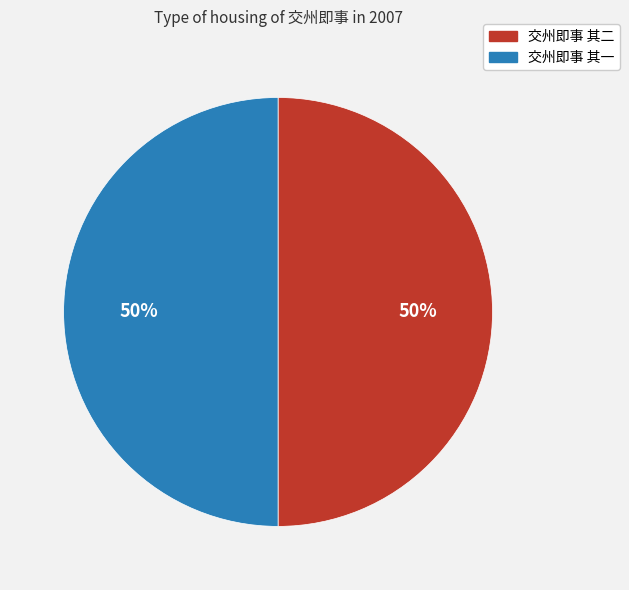

Combined, do 交州即事 其一 and 交州即事 其二 account for over 50%?

Yes